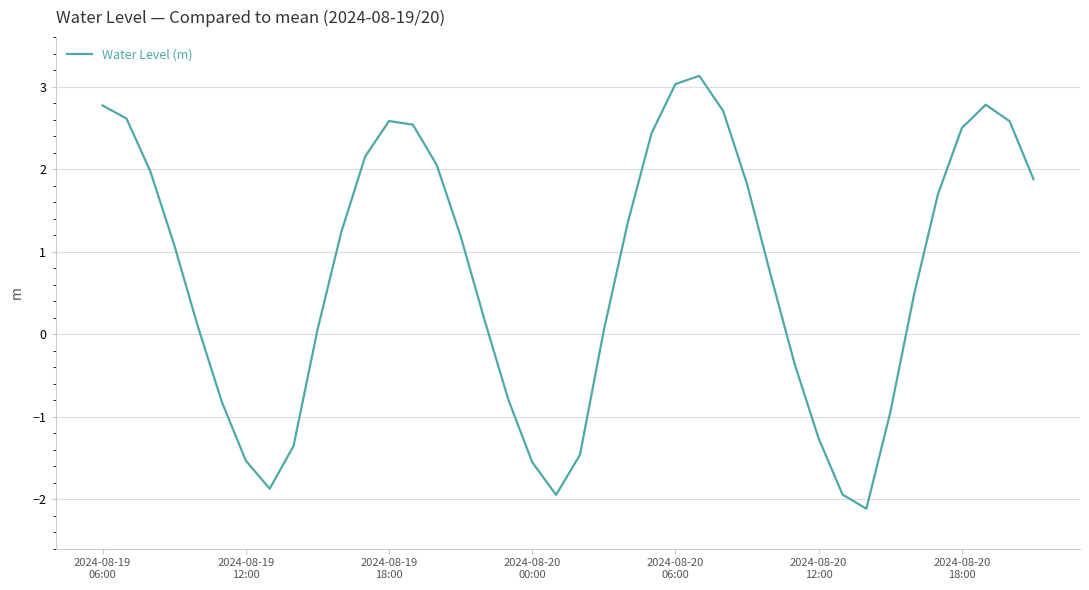

Count the number of values greater than 1.

21